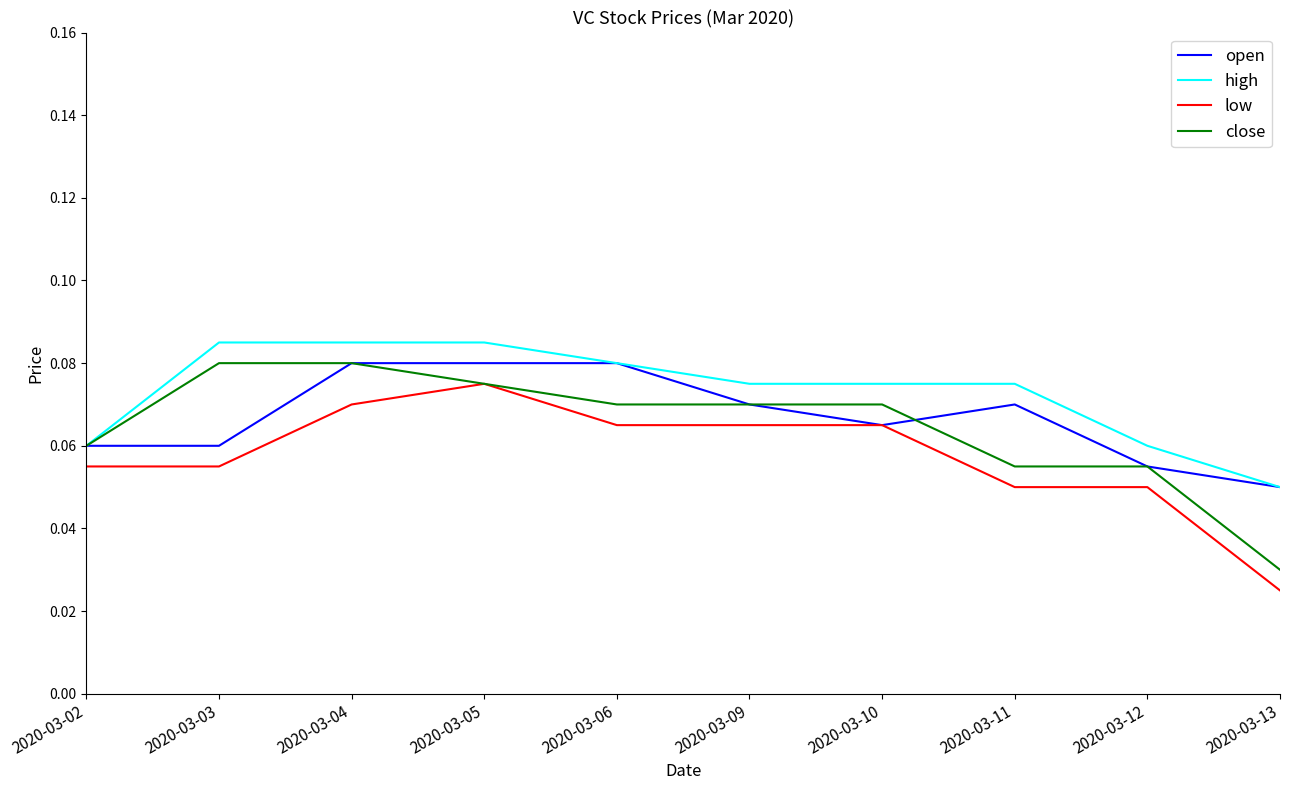

Is the value of high at 2020-03-02 greater than the value of close at 2020-03-10?

No